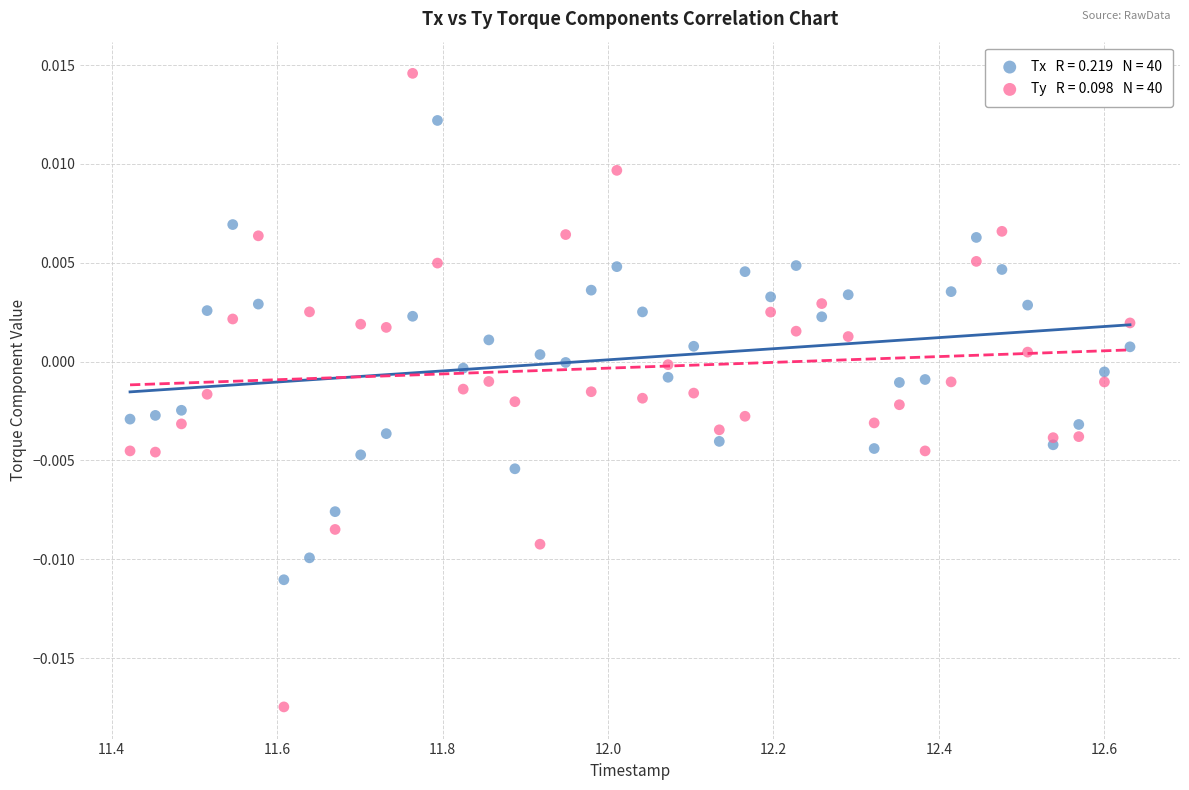

Across all data points, what is the range of X values (max minus min)?

1.2